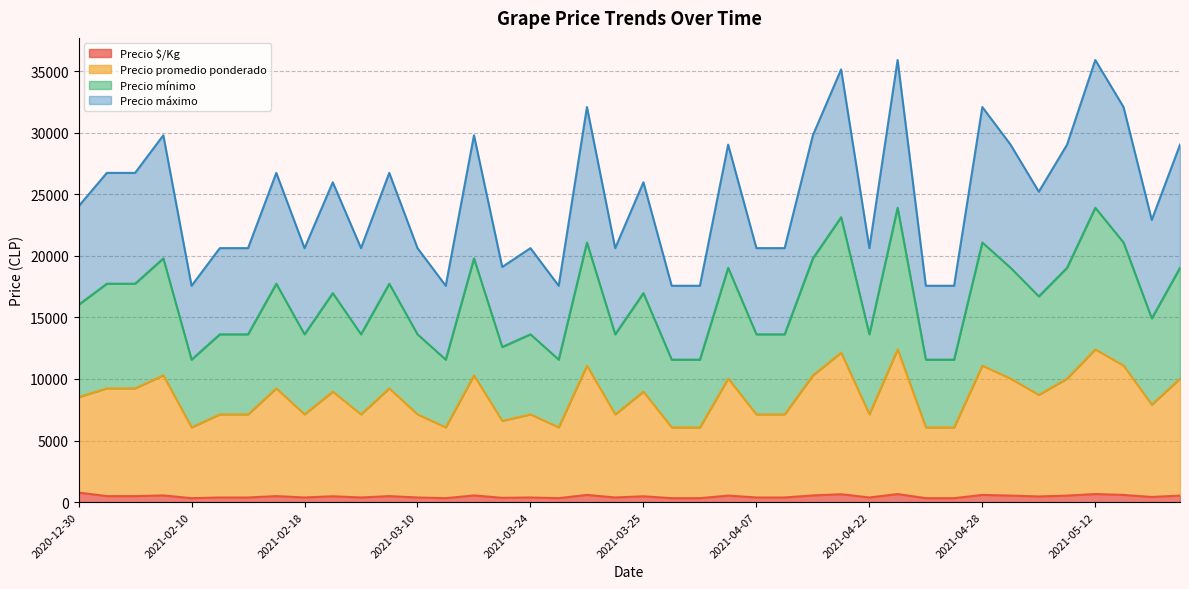

True or false: Precio $/Kg and Precio promedio ponderado cross at least once.

False